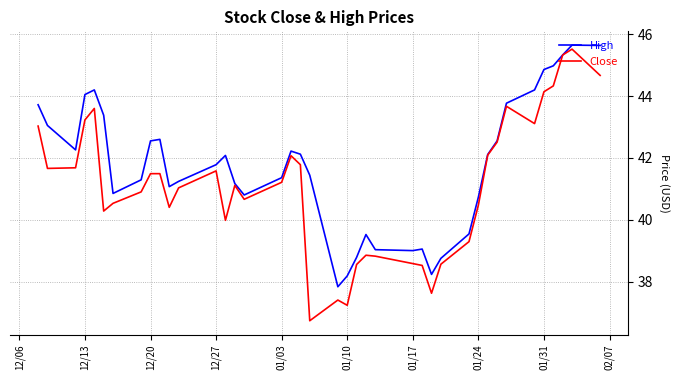

List the series in order of their overall mean, highest first.

High, Close